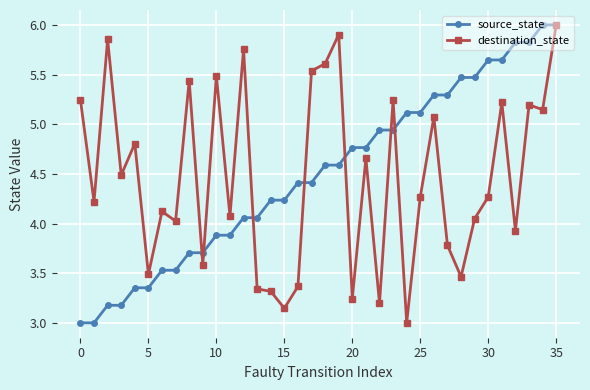

True or false: destination_state has more than 2 interior local peaks.

True